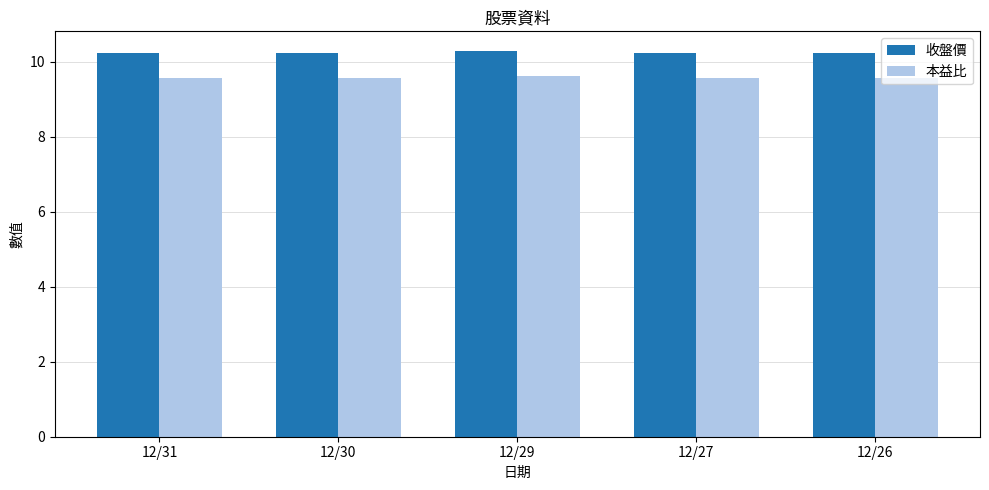

What is the difference between the highest and lowest values at 12/31?

0.7